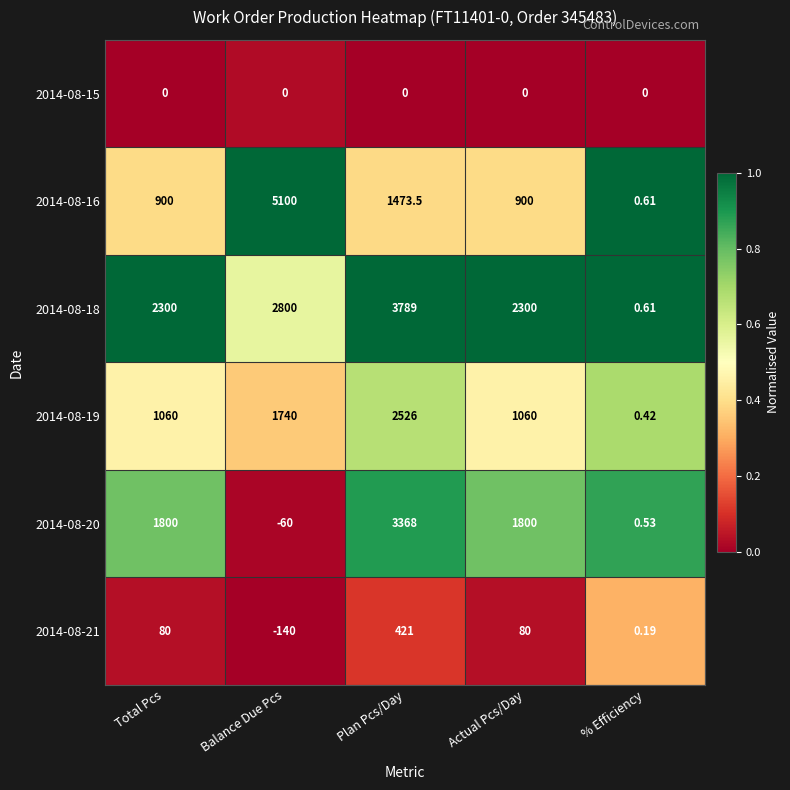

Which series has the largest range (max minus min)?

2014-08-16